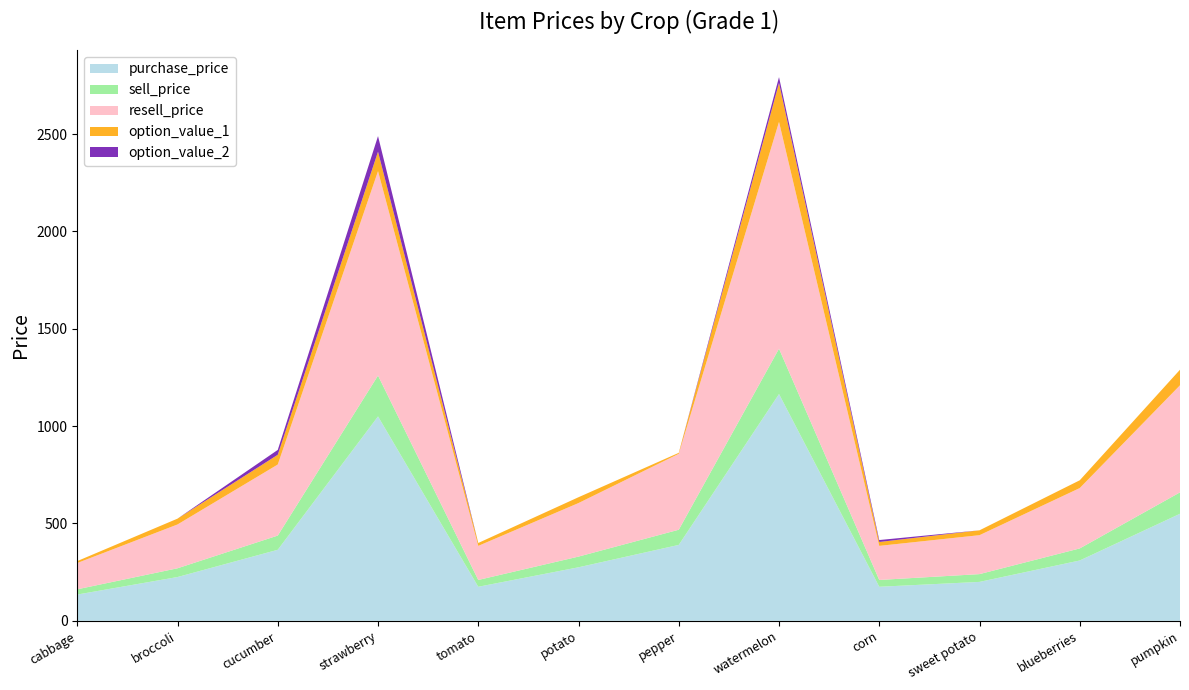

Reading left to right, extract all data points from this chart.

purchase_price: cabbage=135	broccoli=225	cucumber=365	strawberry=1050	tomato=175	potato=275	pepper=390	watermelon=1165	corn=175	sweet potato=200	blueberries=310	pumpkin=550
sell_price: cabbage=27	broccoli=45	cucumber=73	strawberry=210	tomato=35	potato=55	pepper=78	watermelon=233	corn=35	sweet potato=40	blueberries=62	pumpkin=110
resell_price: cabbage=135	broccoli=225	cucumber=365	strawberry=1050	tomato=175	potato=275	pepper=390	watermelon=1165	corn=175	sweet potato=200	blueberries=310	pumpkin=550
option_value_1: cabbage=10	broccoli=30	cucumber=50	strawberry=100	tomato=15	potato=30	pepper=5	watermelon=200	corn=20	sweet potato=25	blueberries=40	pumpkin=80
option_value_2: cabbage=0	broccoli=0	cucumber=25	strawberry=80	tomato=0	potato=0	pepper=0	watermelon=30	corn=10	sweet potato=0	blueberries=0	pumpkin=0